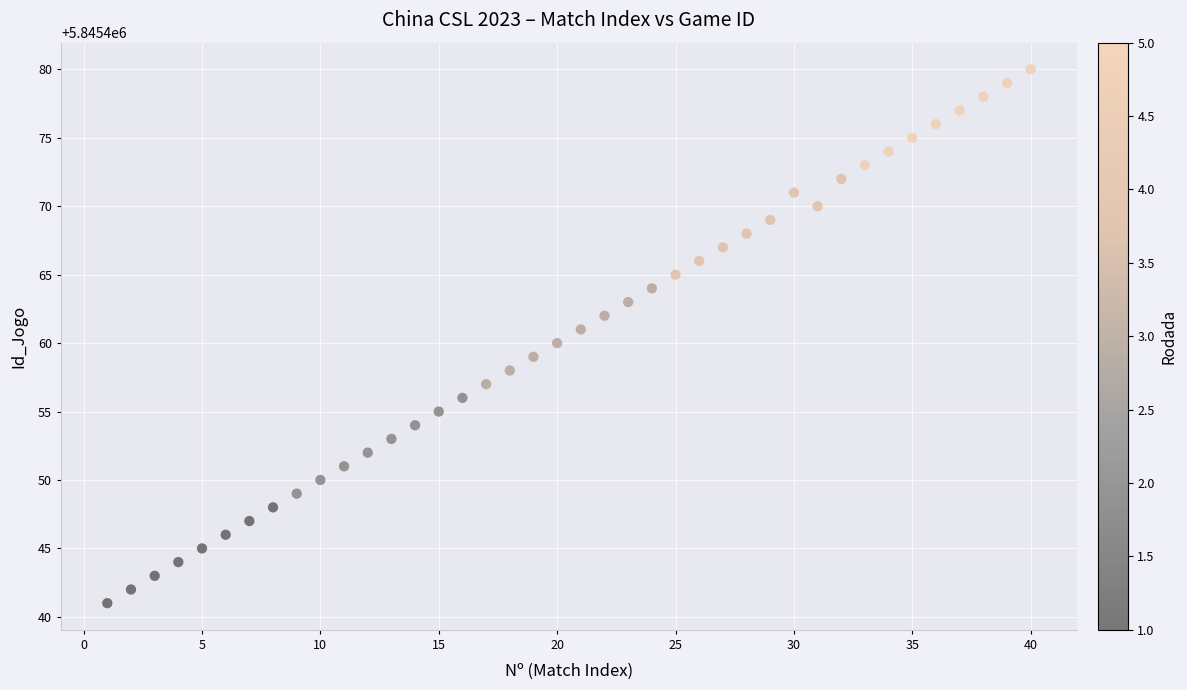

What is the range of X values (max minus min)?

39